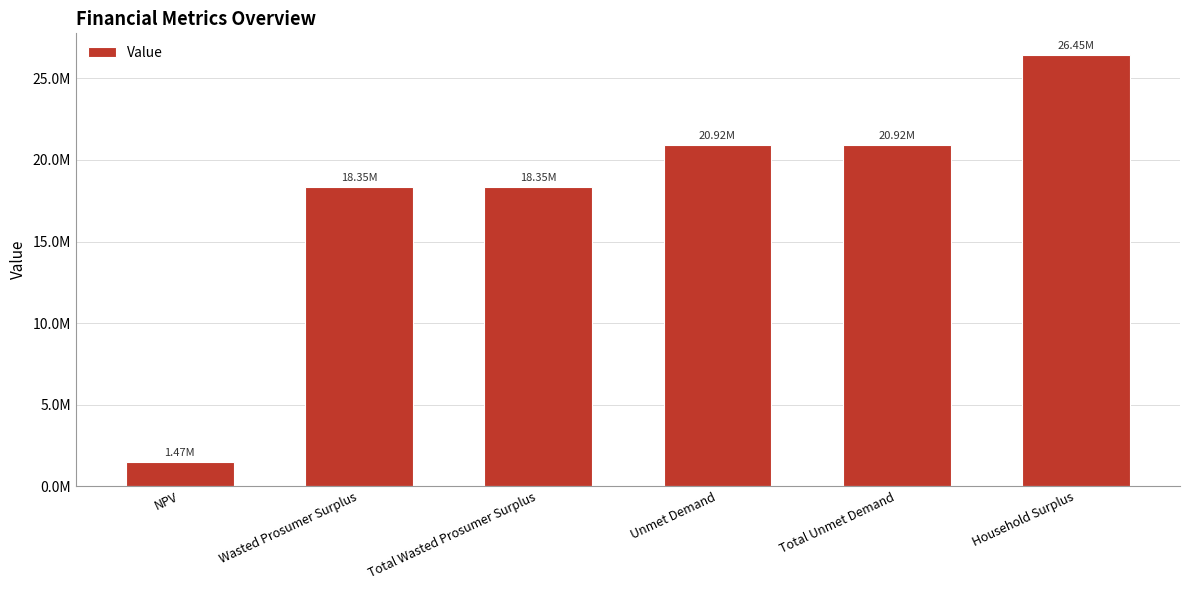

Are the bars horizontal?

No